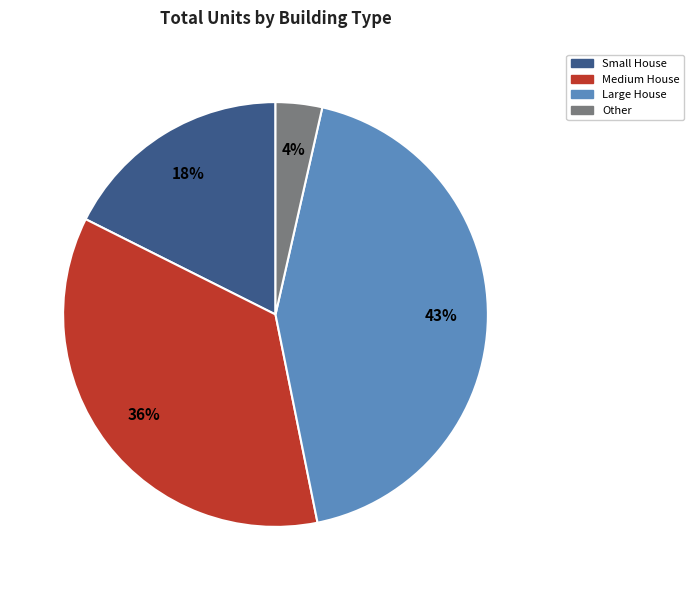

To the nearest percent, what is the average slice percentage?

25%